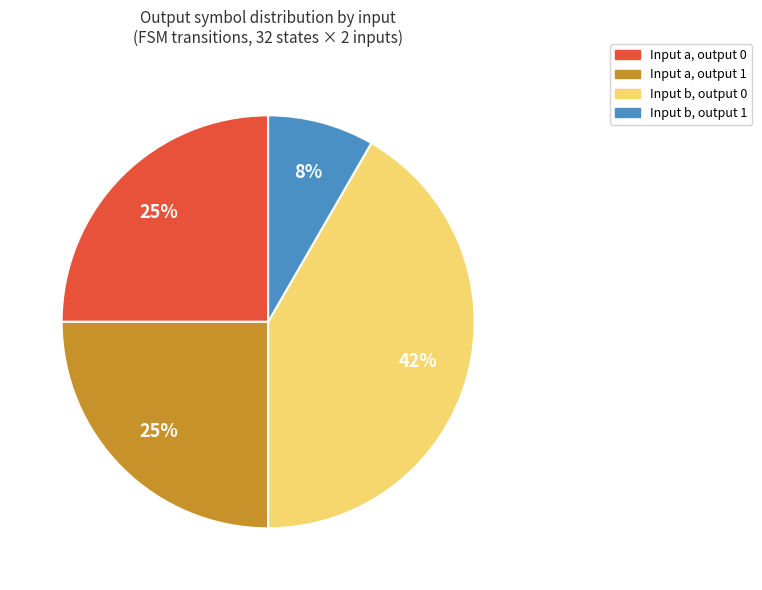

To the nearest percent, what is the average slice percentage?

25%